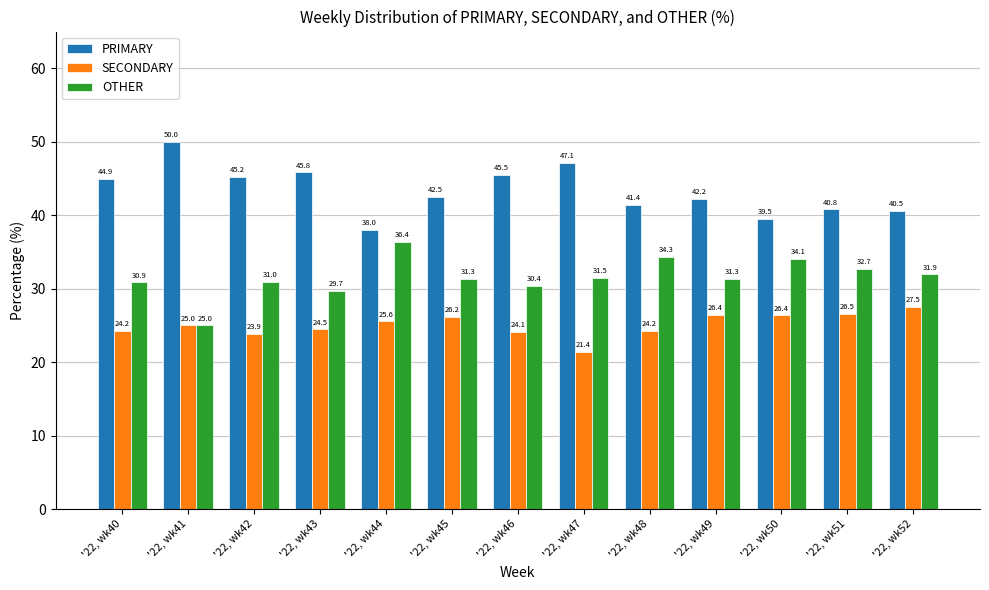

What is the smallest value displayed?

21.4